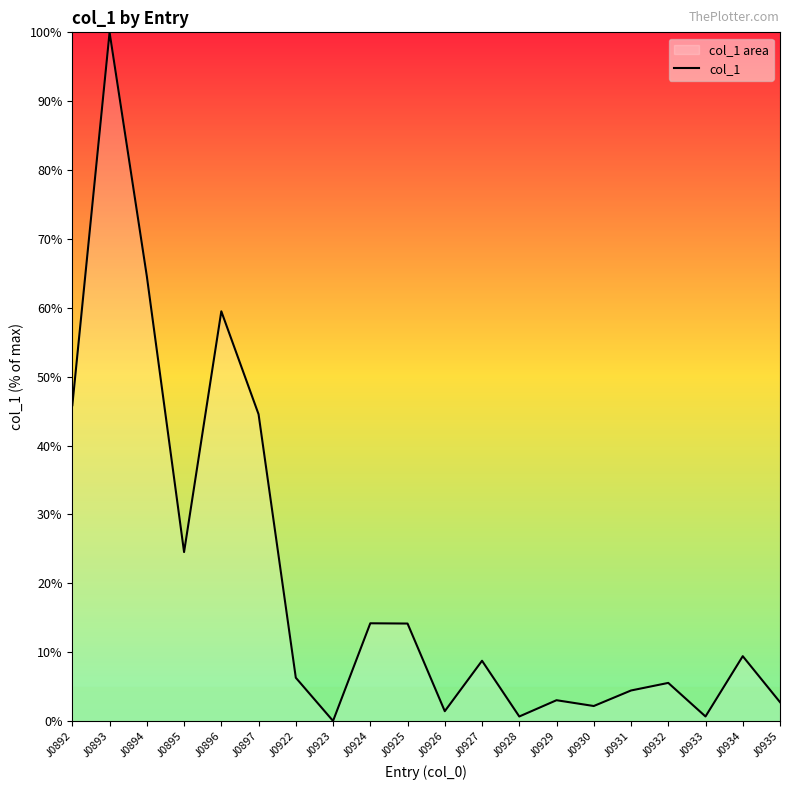

The chart shows a value of 3.0 at J0929. True or false?

True